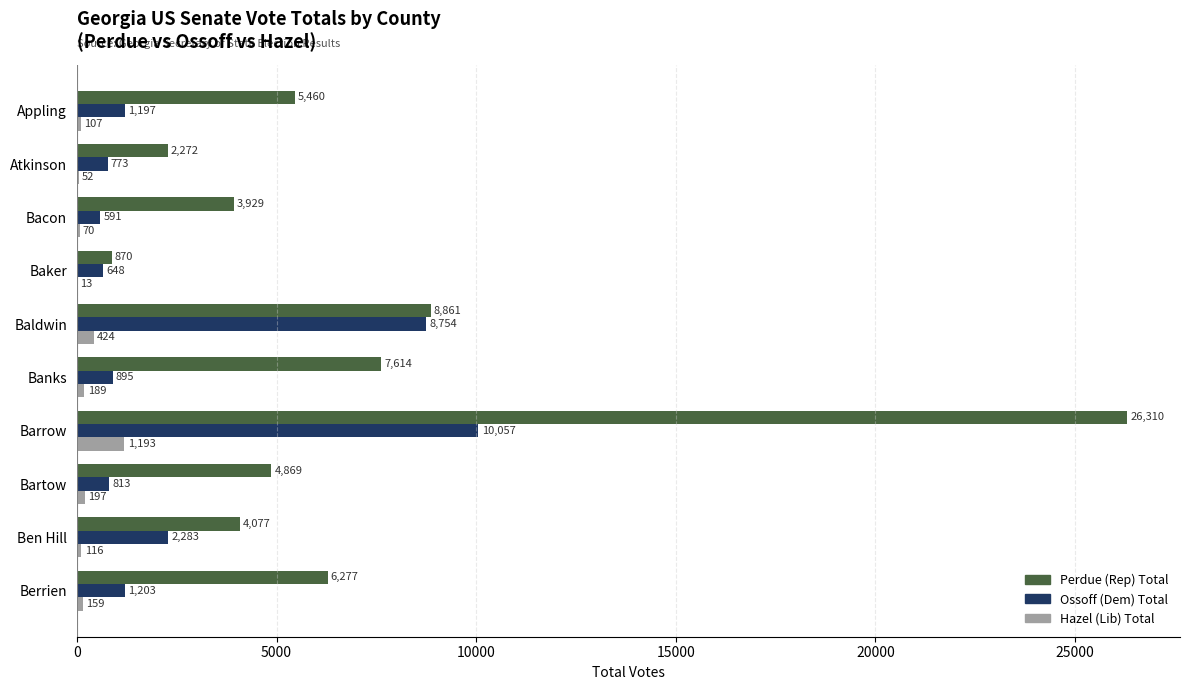

At which category is the sum across all series the highest?

Barrow